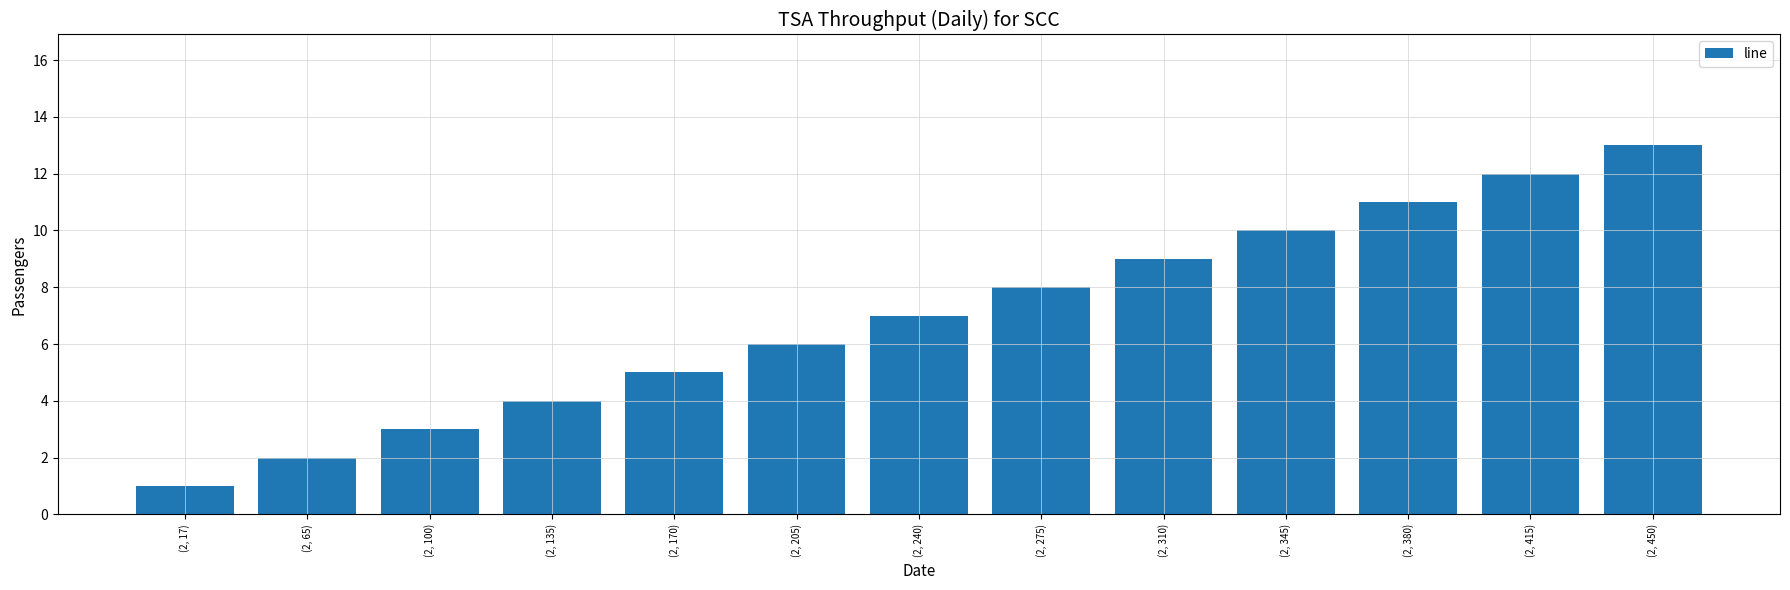

What is the value of the 10th bar from the left?

10